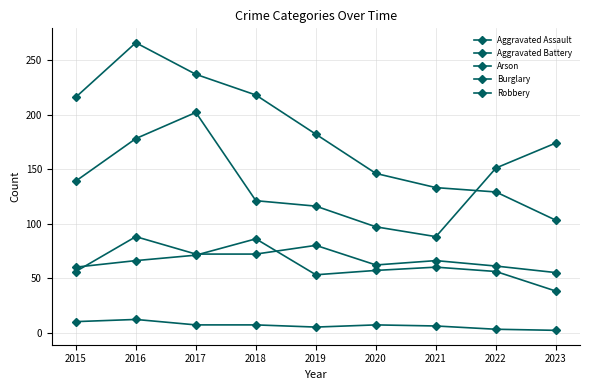

How many lines are shown in the chart?

5